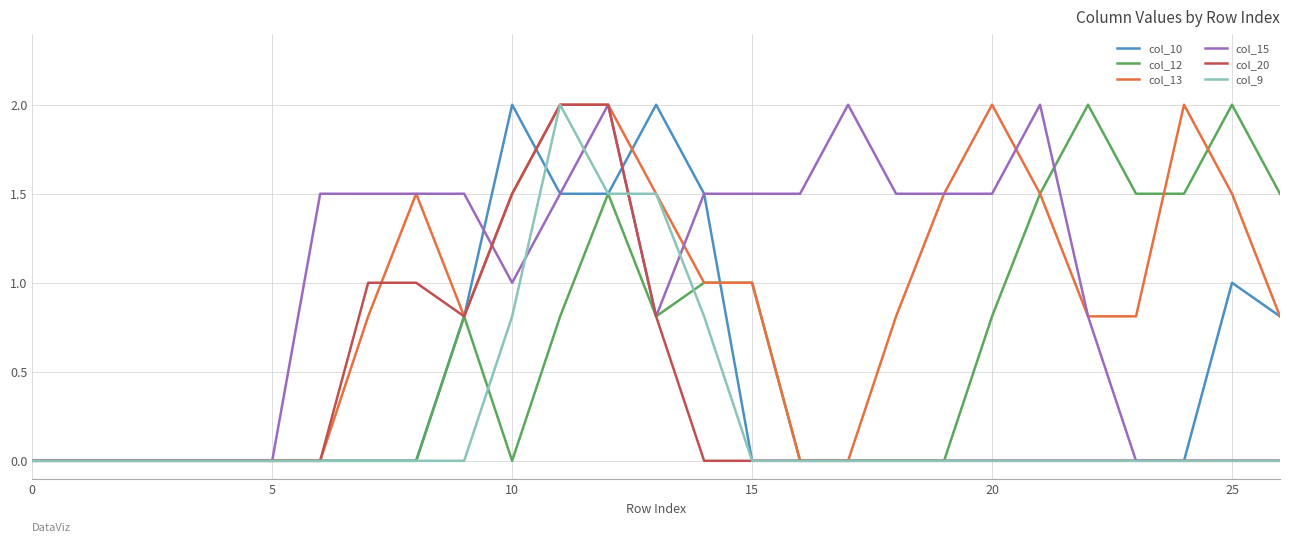

What is the highest value of the col_20 series?

2.0